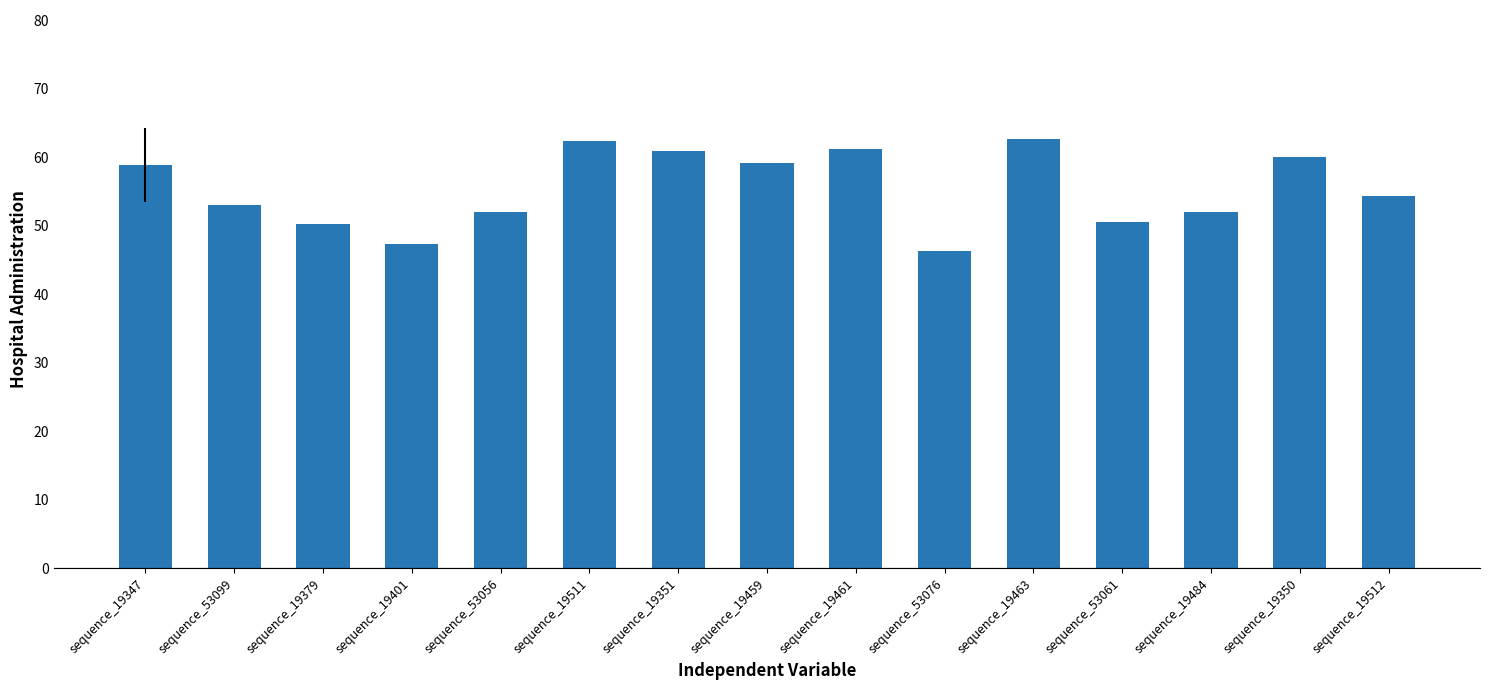

What is the change in value from sequence_19347 to sequence_19512?

-4.5